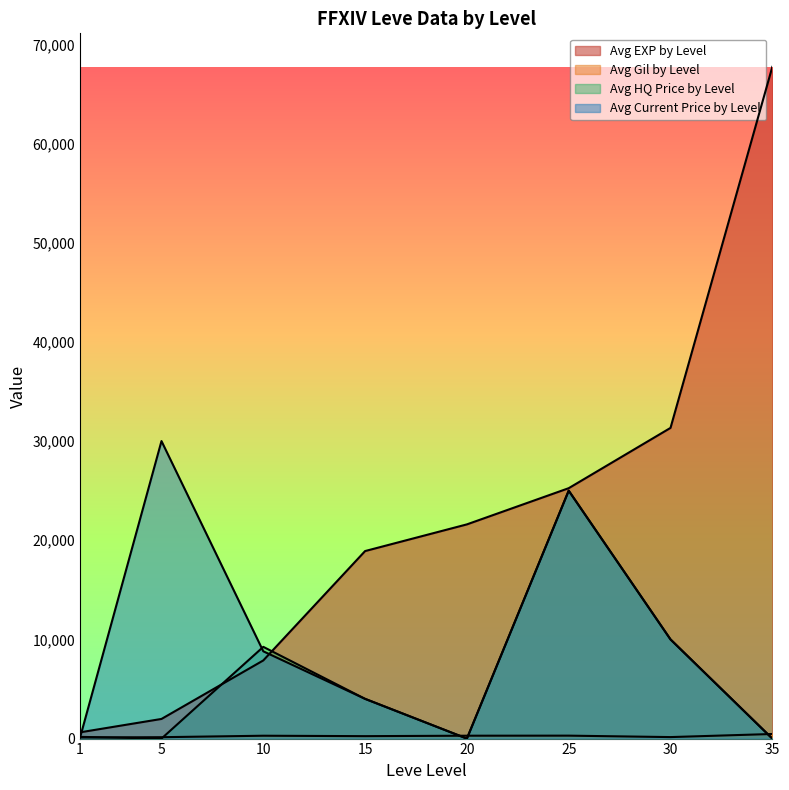

How many data points does each series have?

8